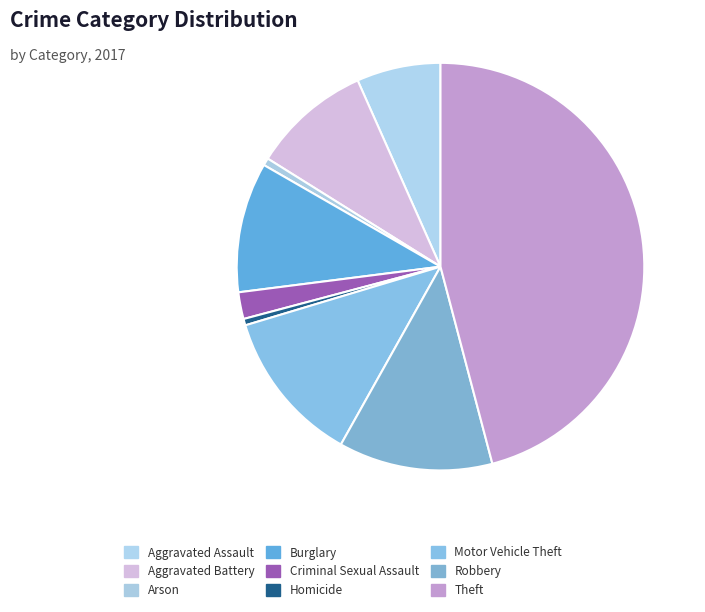

True or false: Homicide accounts for 1% of the total.

True